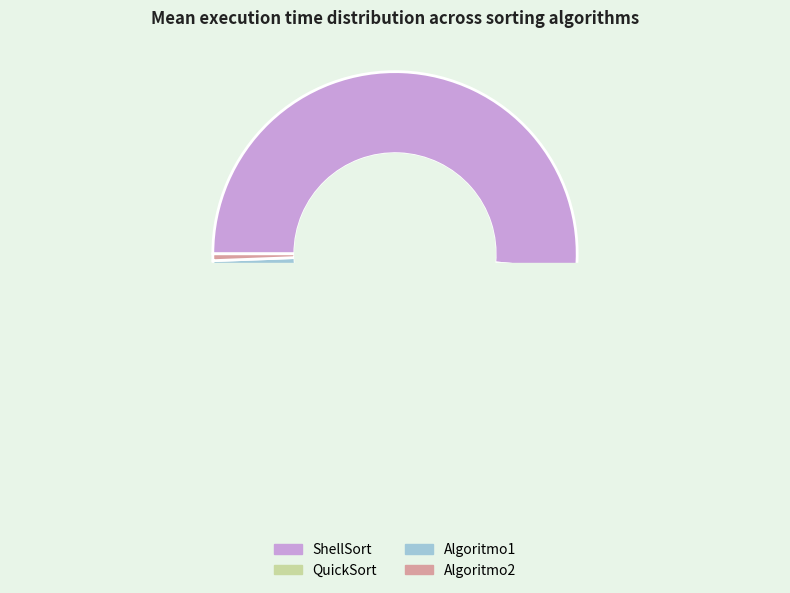

What is the smallest slice in the pie chart?

Algoritmo2